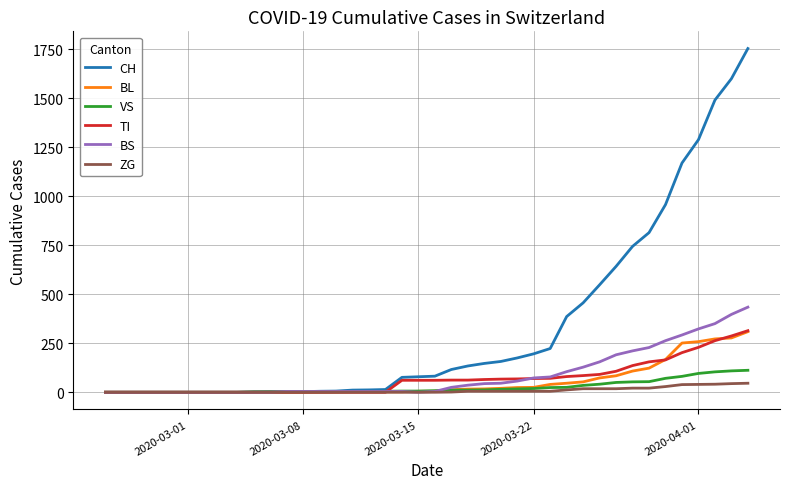

Which series has the largest total across all categories?

CH